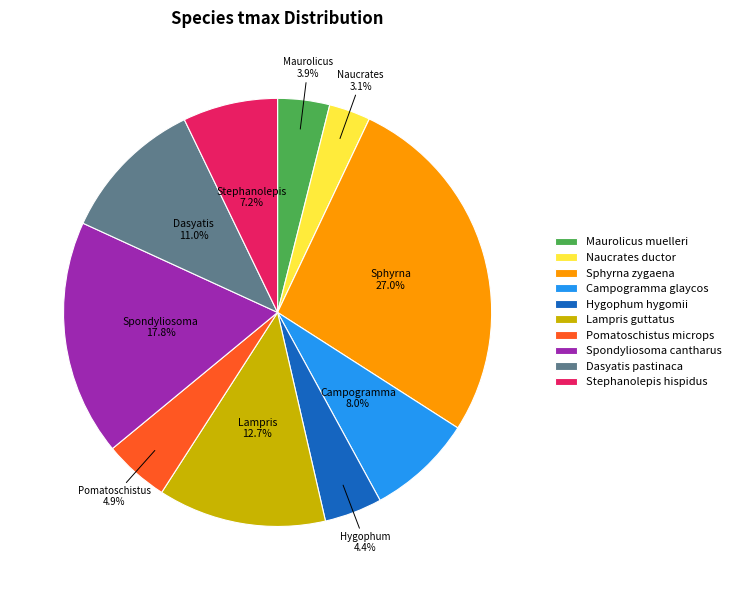

Count the number of slices in the pie.

10